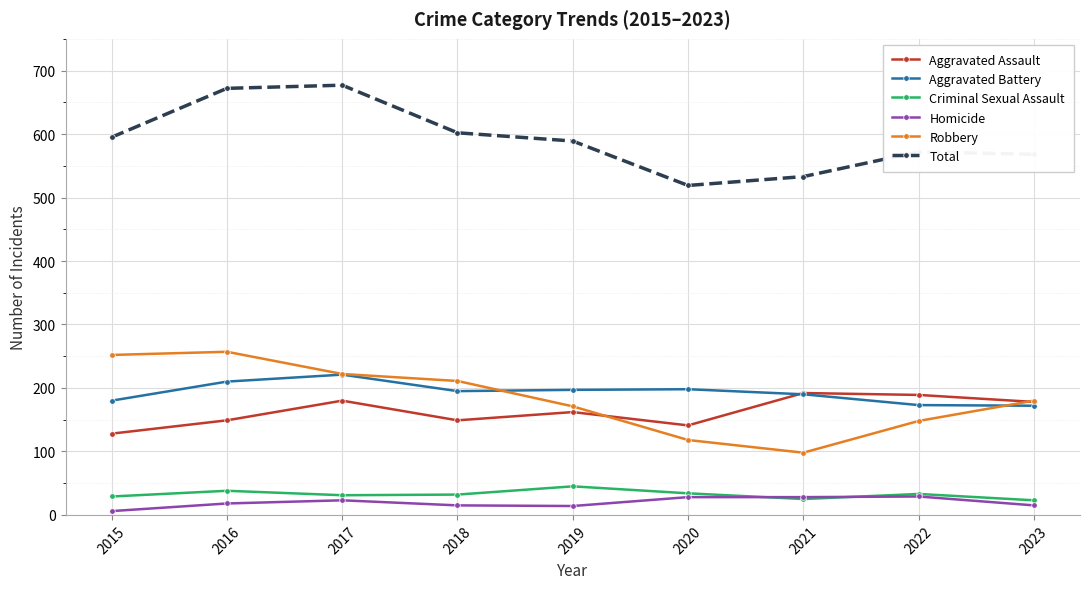

The Robbery series shows 257 at 2016. True or false?

True